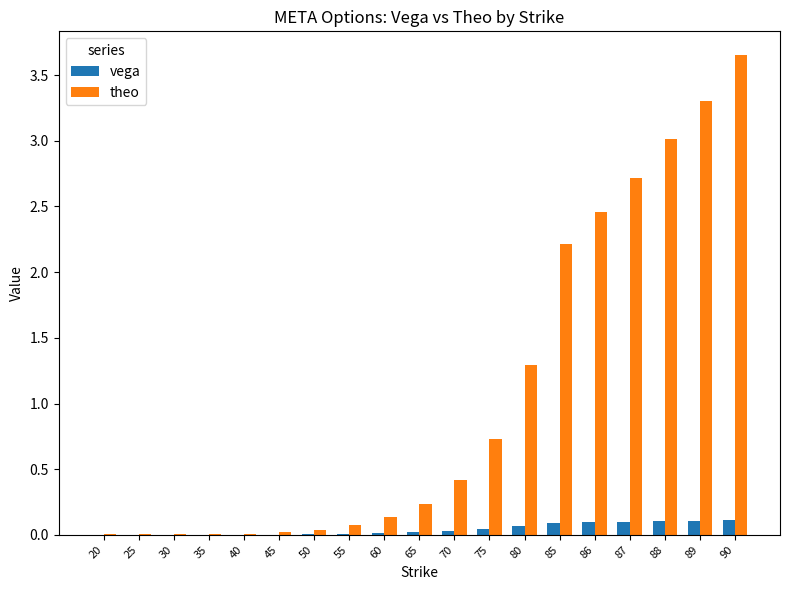

What is the spread (max minus min) of values at 85?

2.1